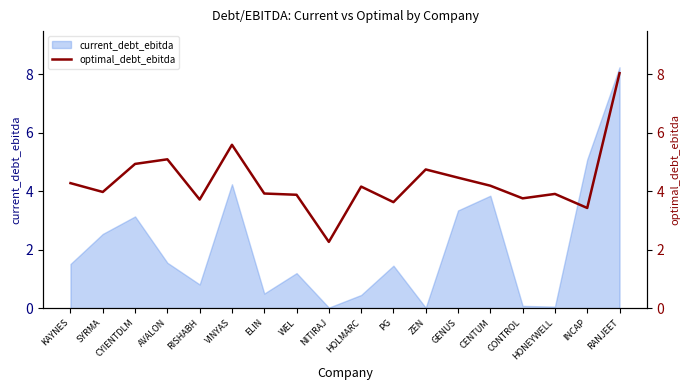

How many lines are shown in the chart?

1